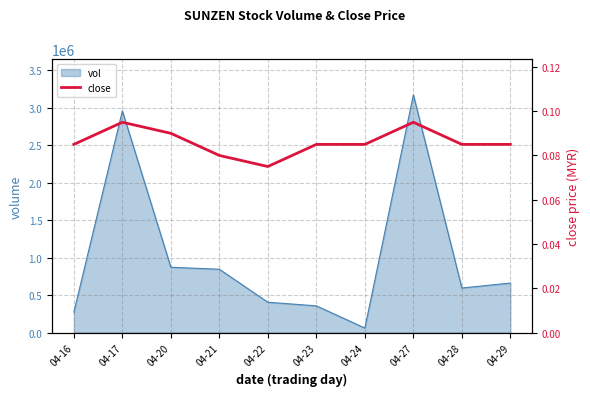

At which label does vol reach its minimum?

04-24